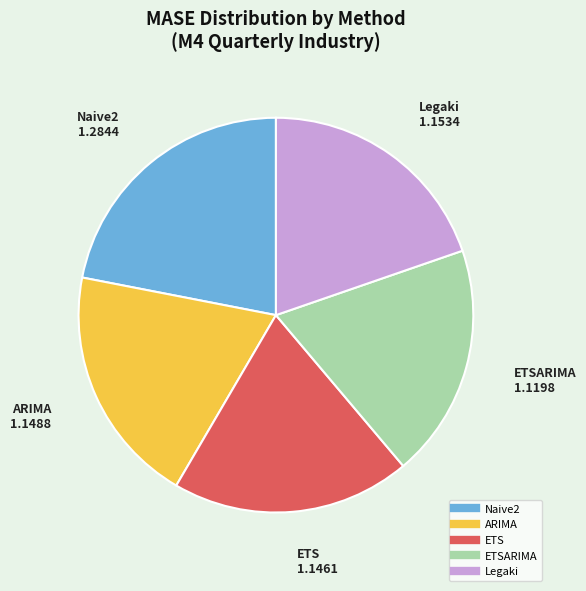

Is there any slice that represents more than half of the pie?

No